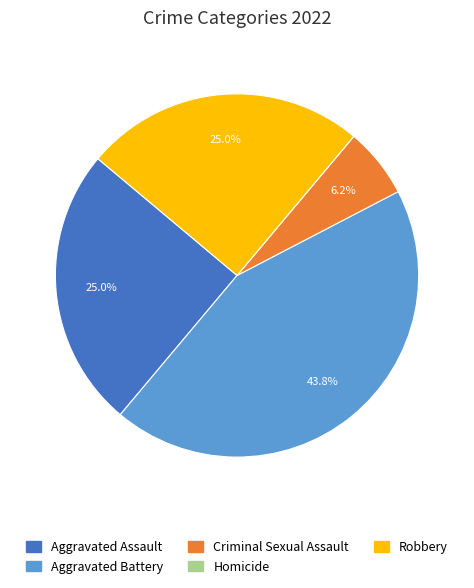

Which has a higher value, Criminal Sexual Assault or Robbery?

Robbery